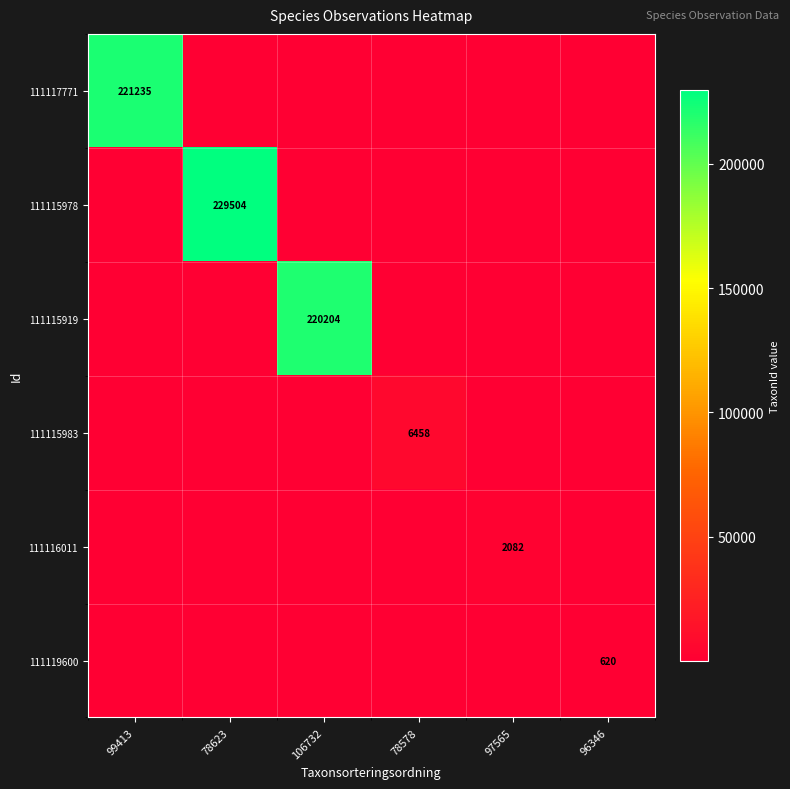

At which category is the sum across all series the highest?

78623